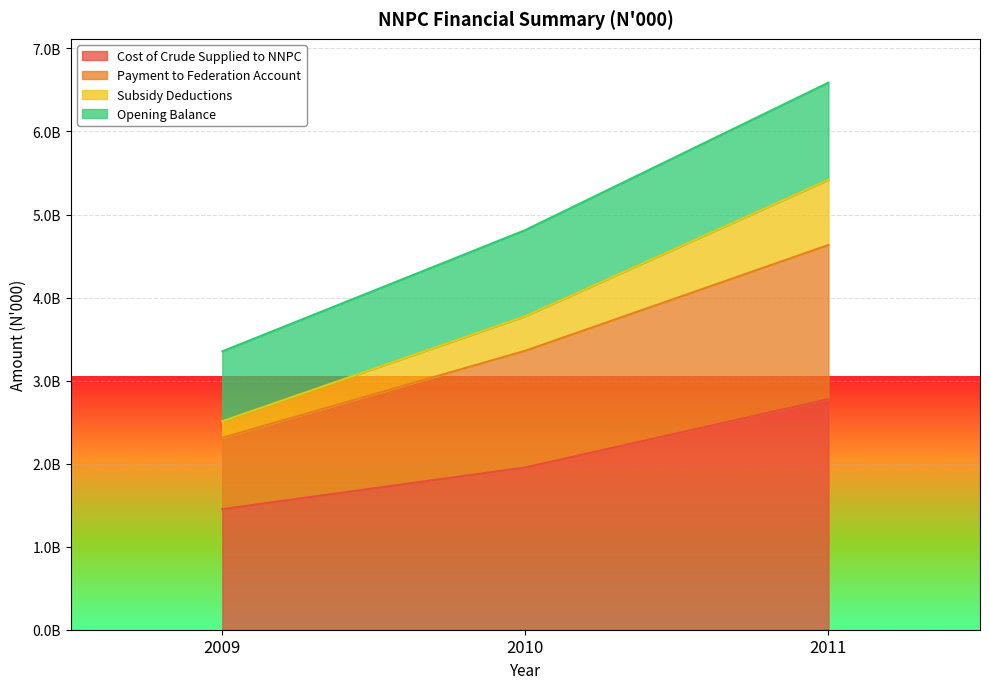

What are all the series names shown in the legend?

Cost of Crude Supplied to NNPC, Payment to Federation Account, Subsidy Deductions, Opening Balance